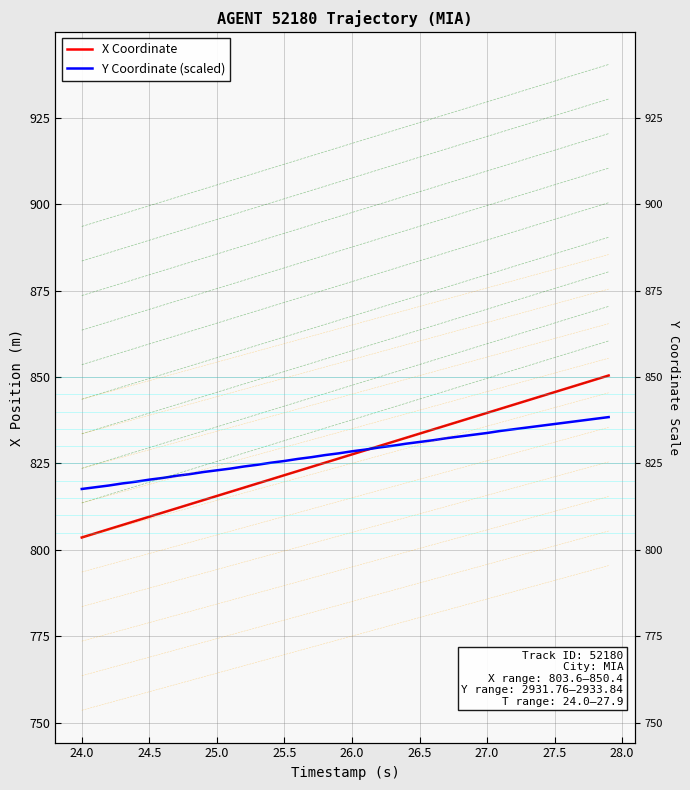

How many categories are shown in the chart?

40